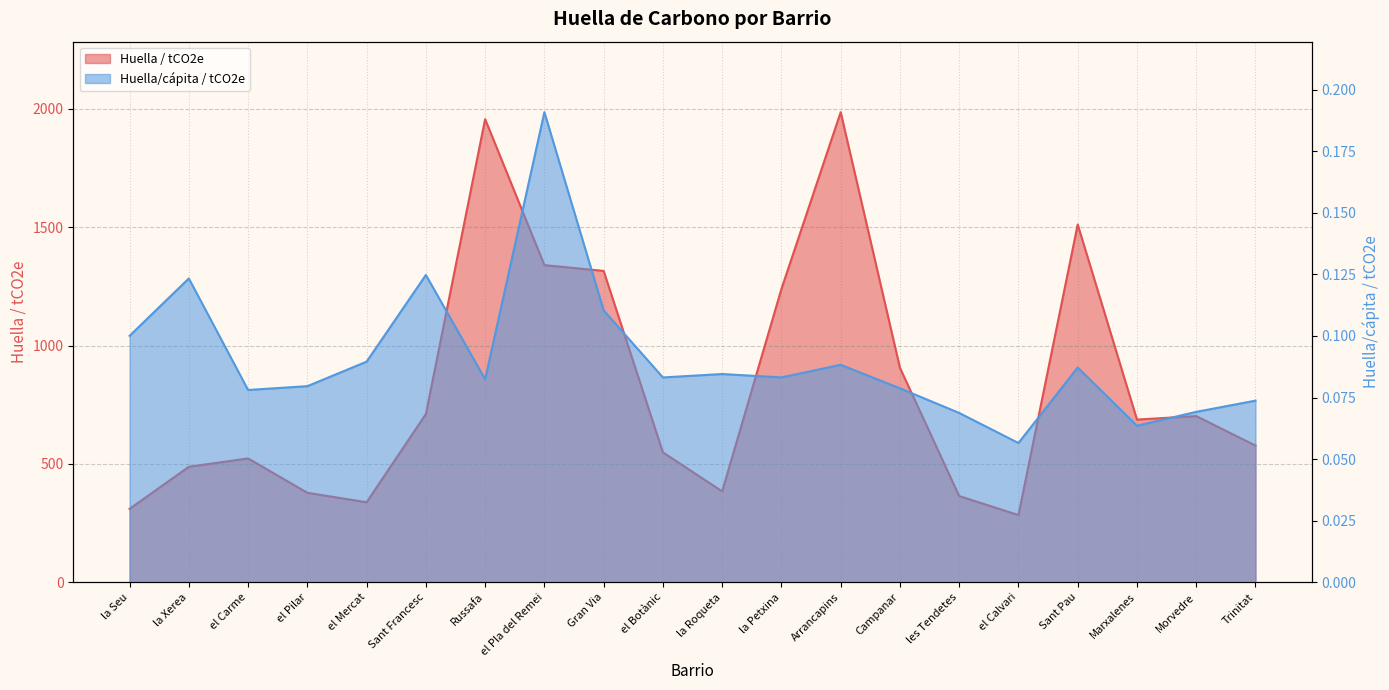

Reading left to right, list all the values displayed in this chart.

Huella / tCO2e: 310.4	488.0	523.4	378.2	338.3	710.8	1956.6	1340.0	1315.5	549.0	384.3	1239.3	1986.0	906.1	364.3	284.2	1511.7	687.5	702.2	577.7
Huella/cápita / tCO2e: 0.1	0.1	0.1	0.1	0.1	0.1	0.1	0.2	0.1	0.1	0.1	0.1	0.1	0.1	0.1	0.1	0.1	0.1	0.1	0.1